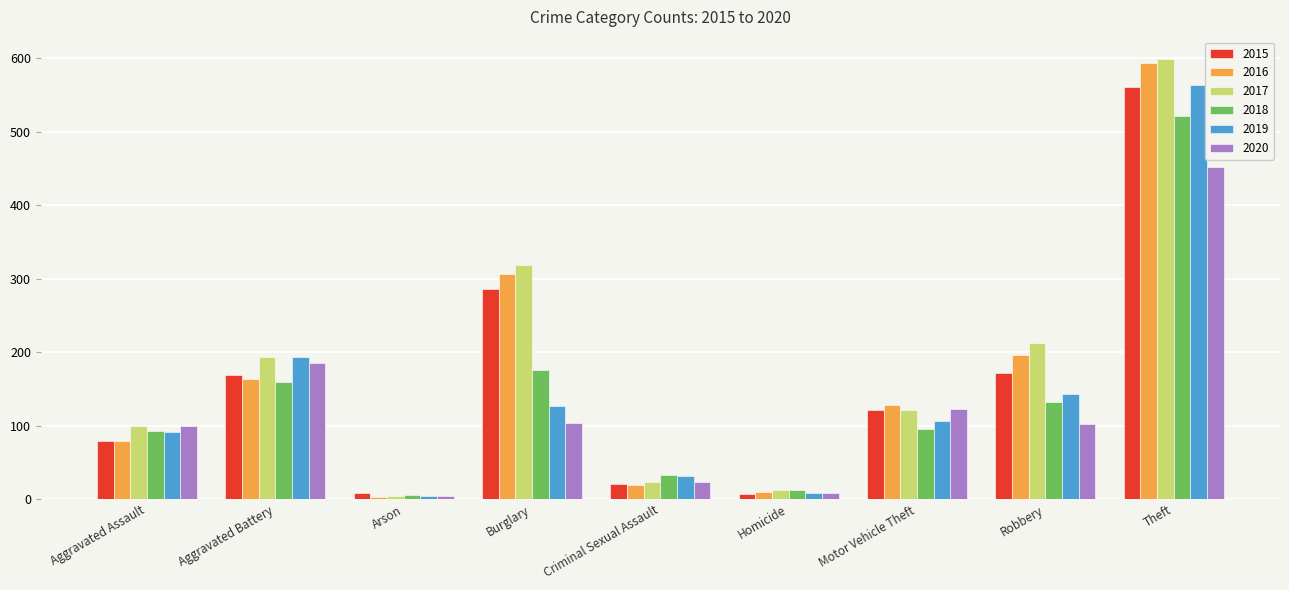

Which category has the highest value across all series?

Theft